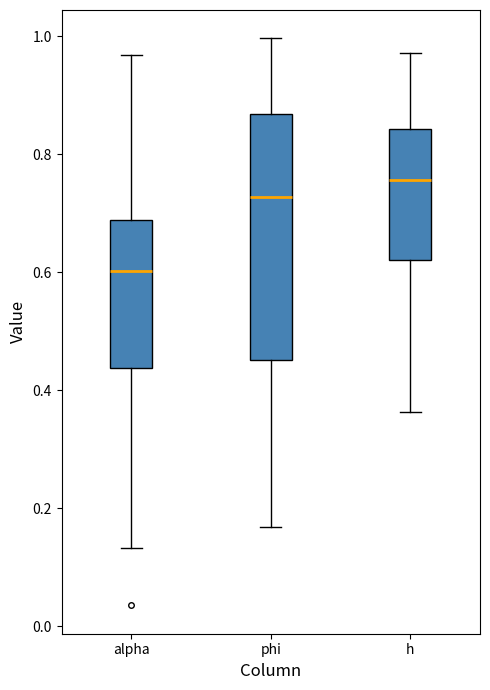

Which box has the lowest median line?

alpha